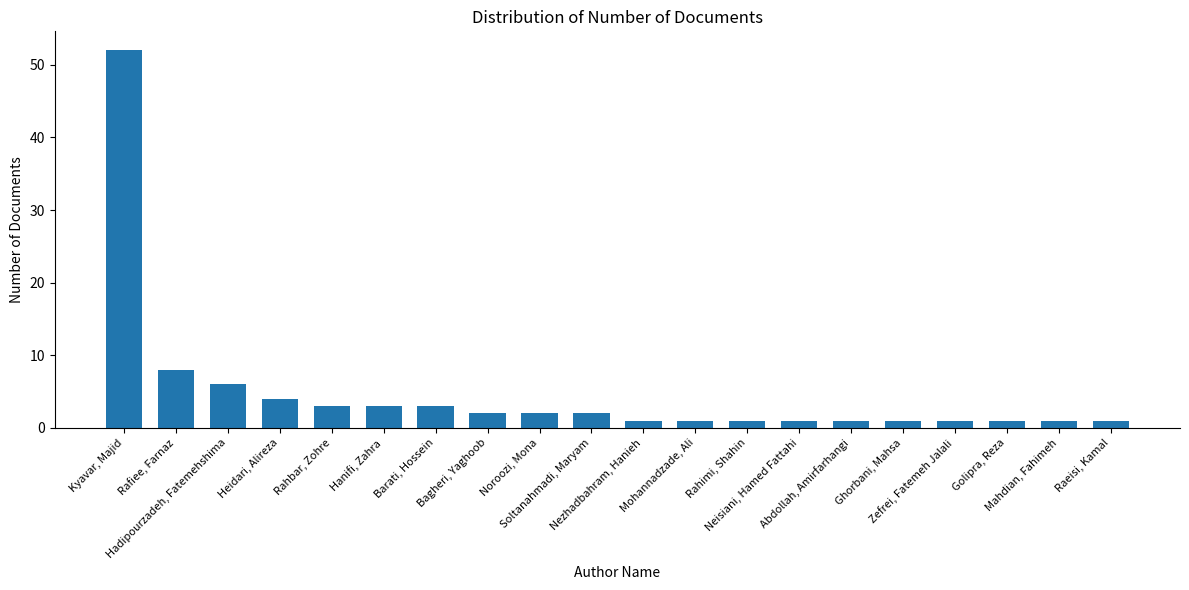

What is the value of the 5th bar from the left?

3